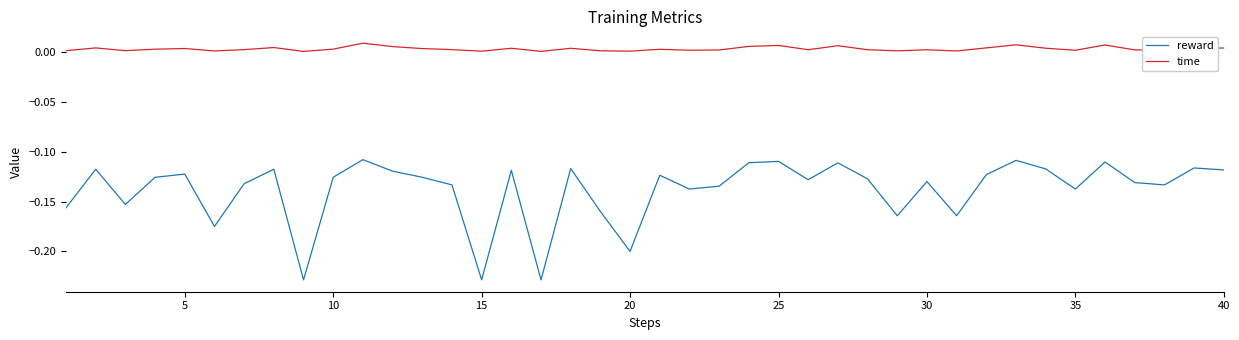

Which series has the widest spread of values?

reward